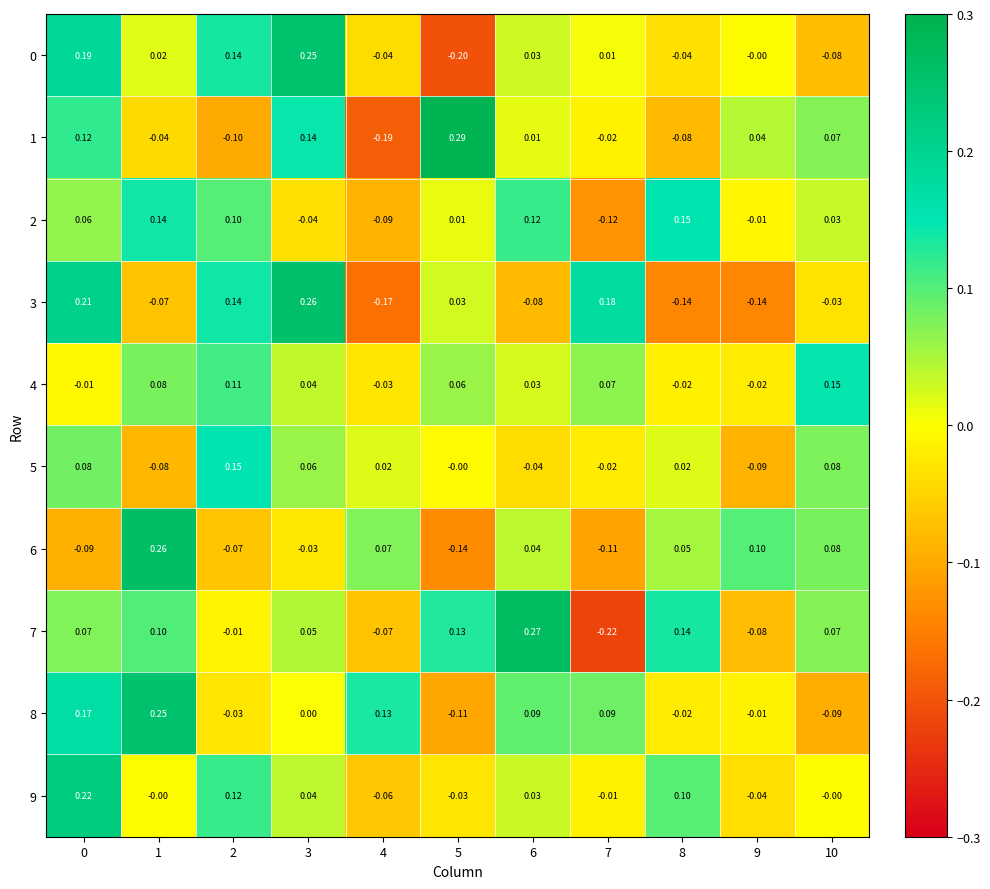

Reading right to left, extract all data points from this chart.

row_0: -0.1	-0.0	-0.0	0.0	0.0	-0.2	-0.0	0.2	0.1	0.0	0.2
row_1: 0.1	0.0	-0.1	-0.0	0.0	0.3	-0.2	0.1	-0.1	-0.0	0.1
row_2: 0.0	-0.0	0.2	-0.1	0.1	0.0	-0.1	-0.0	0.1	0.1	0.1
row_3: -0.0	-0.1	-0.1	0.2	-0.1	0.0	-0.2	0.3	0.1	-0.1	0.2
row_4: 0.1	-0.0	-0.0	0.1	0.0	0.1	-0.0	0.0	0.1	0.1	-0.0
row_5: 0.1	-0.1	0.0	-0.0	-0.0	-0.0	0.0	0.1	0.2	-0.1	0.1
row_6: 0.1	0.1	0.1	-0.1	0.0	-0.1	0.1	-0.0	-0.1	0.3	-0.1
row_7: 0.1	-0.1	0.1	-0.2	0.3	0.1	-0.1	0.0	-0.0	0.1	0.1
row_8: -0.1	-0.0	-0.0	0.1	0.1	-0.1	0.1	0.0	-0.0	0.3	0.2
row_9: -0.0	-0.0	0.1	-0.0	0.0	-0.0	-0.1	0.0	0.1	-0.0	0.2